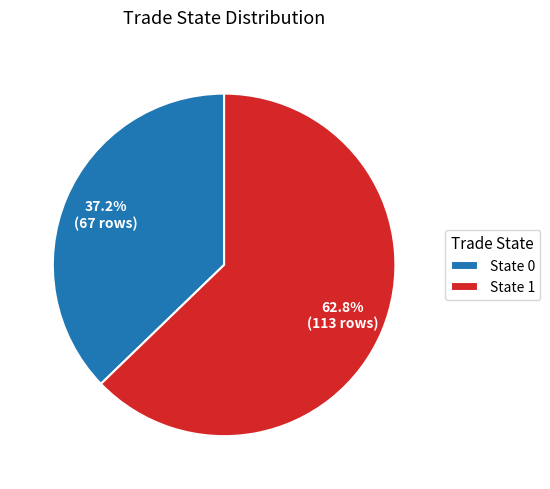

Which has a higher value, State 1 or State 0?

State 1